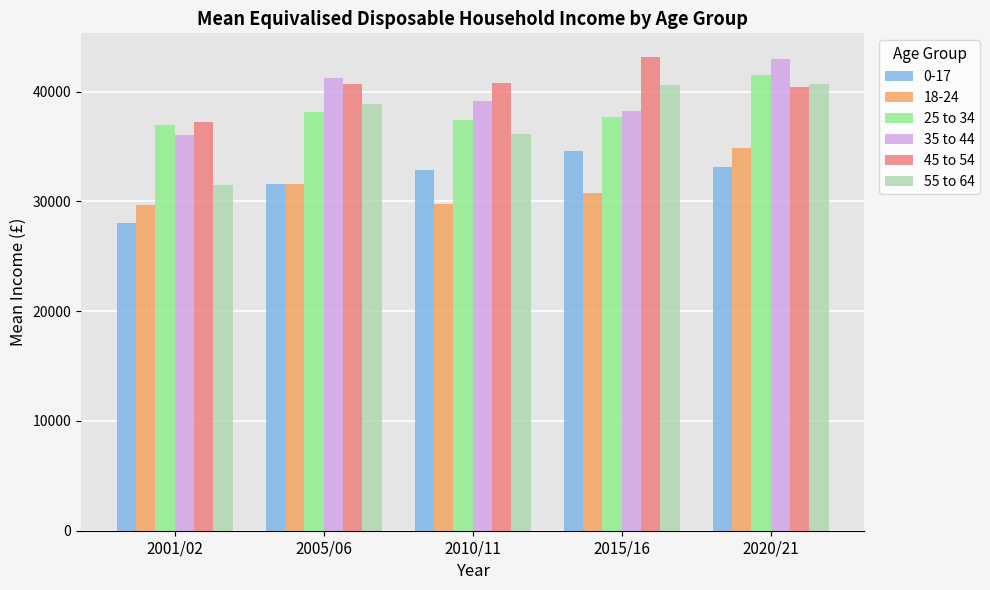

Where does the 25 to 34 series first go above 37704?

2005/06